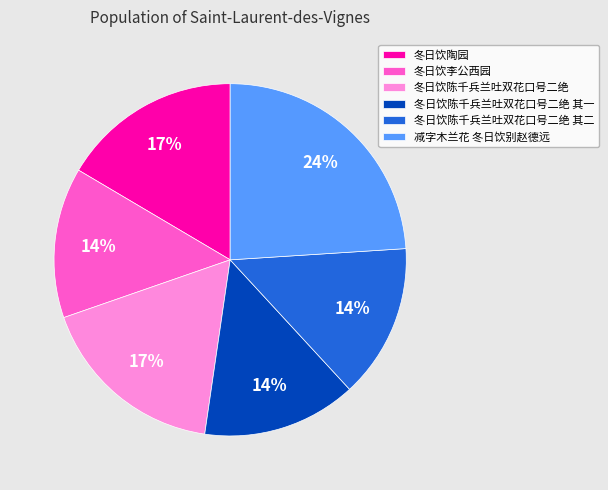

What is the largest slice in the pie chart?

减字木兰花 冬日饮别赵德远